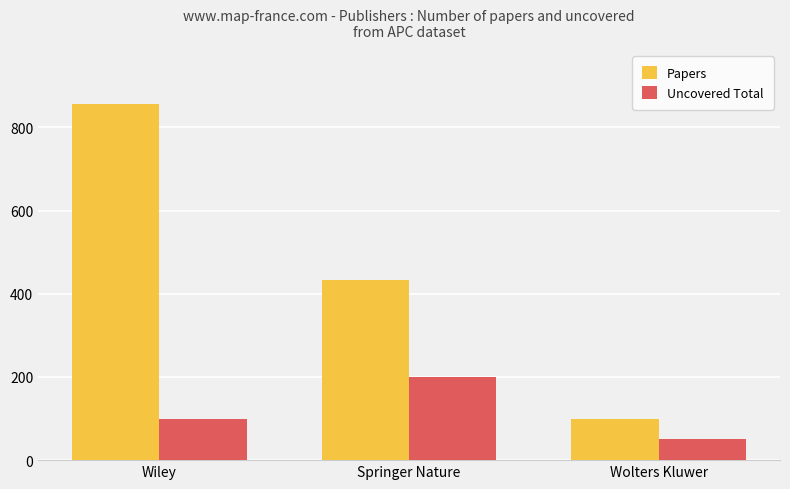

Is the value of Uncovered Total at Springer Nature greater than the value of Papers at Springer Nature?

No